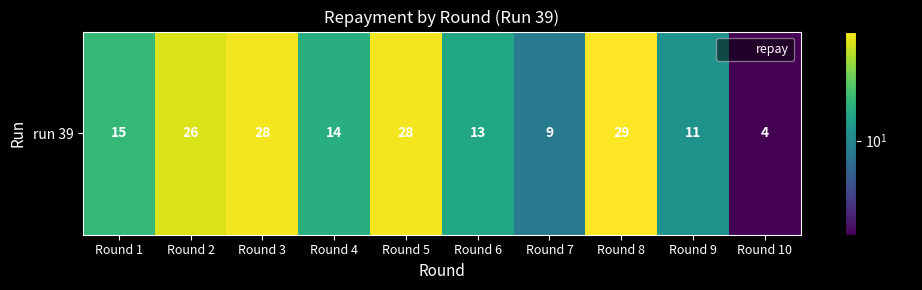

What is the difference between the values at Round 4 and Round 6?

1